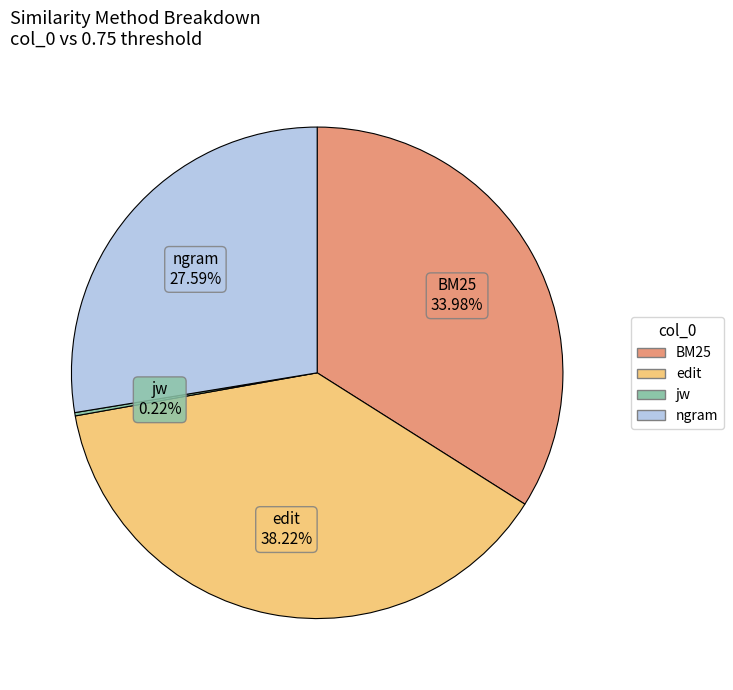

Do ngram and edit together represent more than half of the pie?

Yes